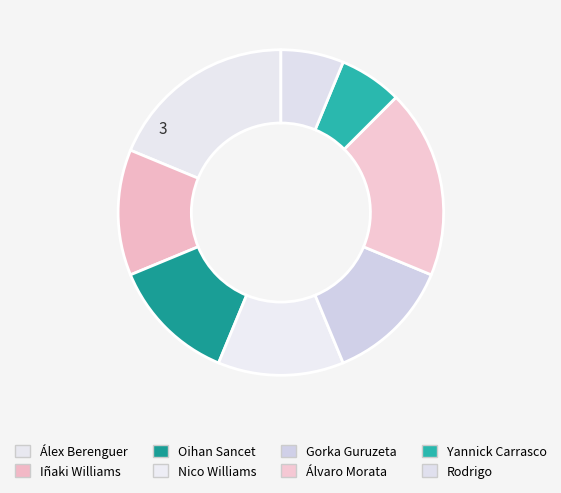

Which has a higher value, Yannick Carrasco or Álex Berenguer?

Álex Berenguer